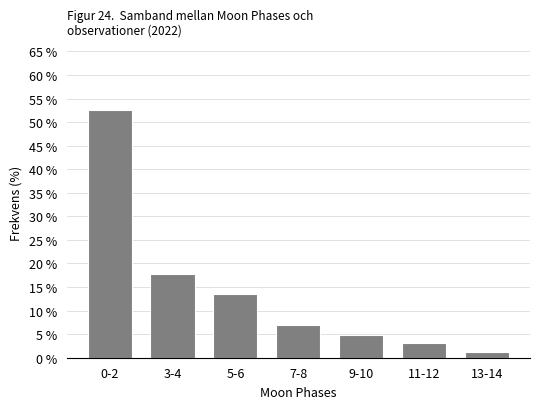

Reading right to left, list all the values displayed in this chart.

13-14=1.3	11-12=3.0	9-10=4.8	7-8=7.0	5-6=13.5	3-4=17.8	0-2=52.6